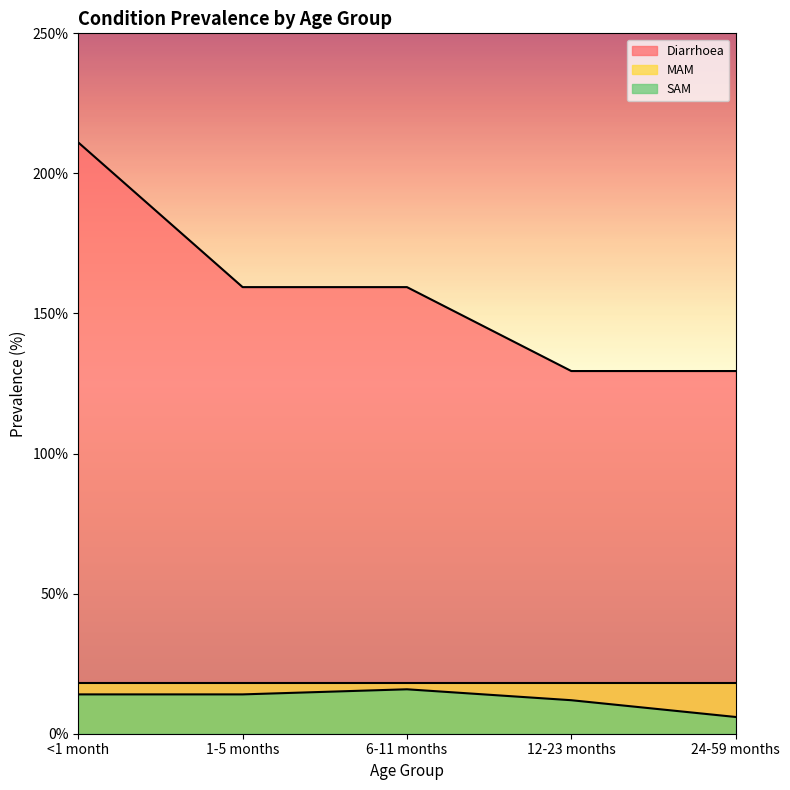

Between <1 month and 24-59 months, which series saw the biggest shift?

Diarrhoea